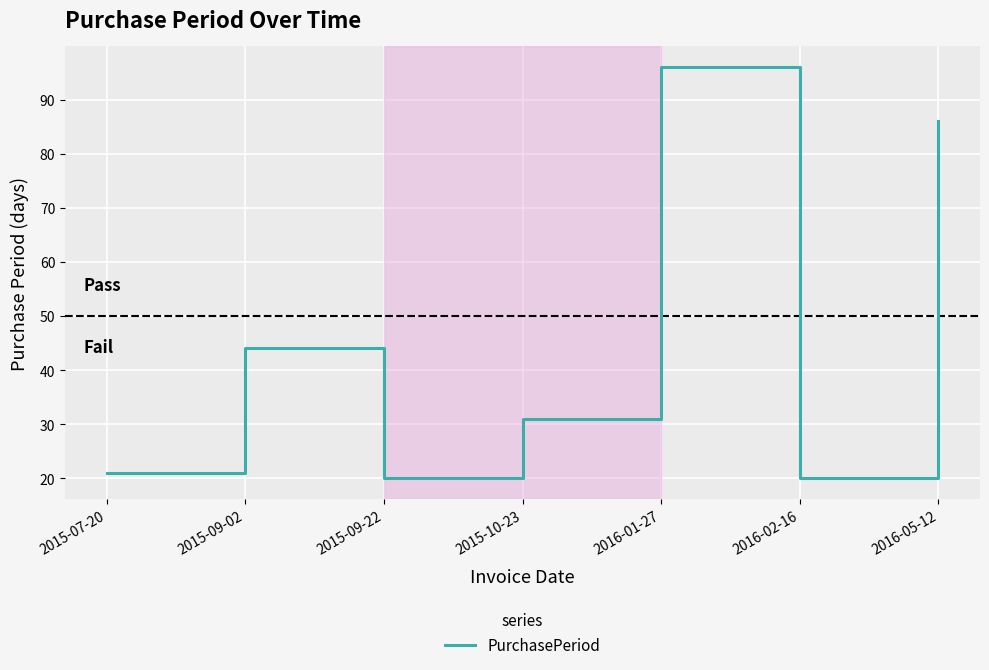

Reading right to left, extract all data points from this chart.

2016-05-12=86	2016-02-16=20	2016-01-27=96	2015-10-23=31	2015-09-22=20	2015-09-02=44	2015-07-20=21